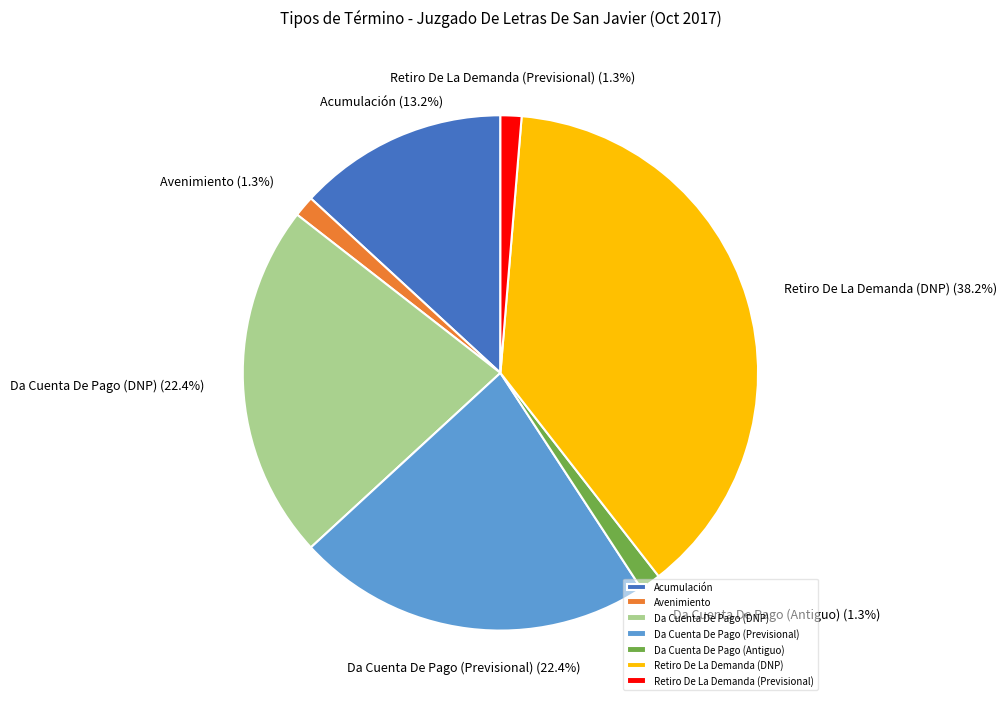

Is Acumulación the majority of the pie?

No